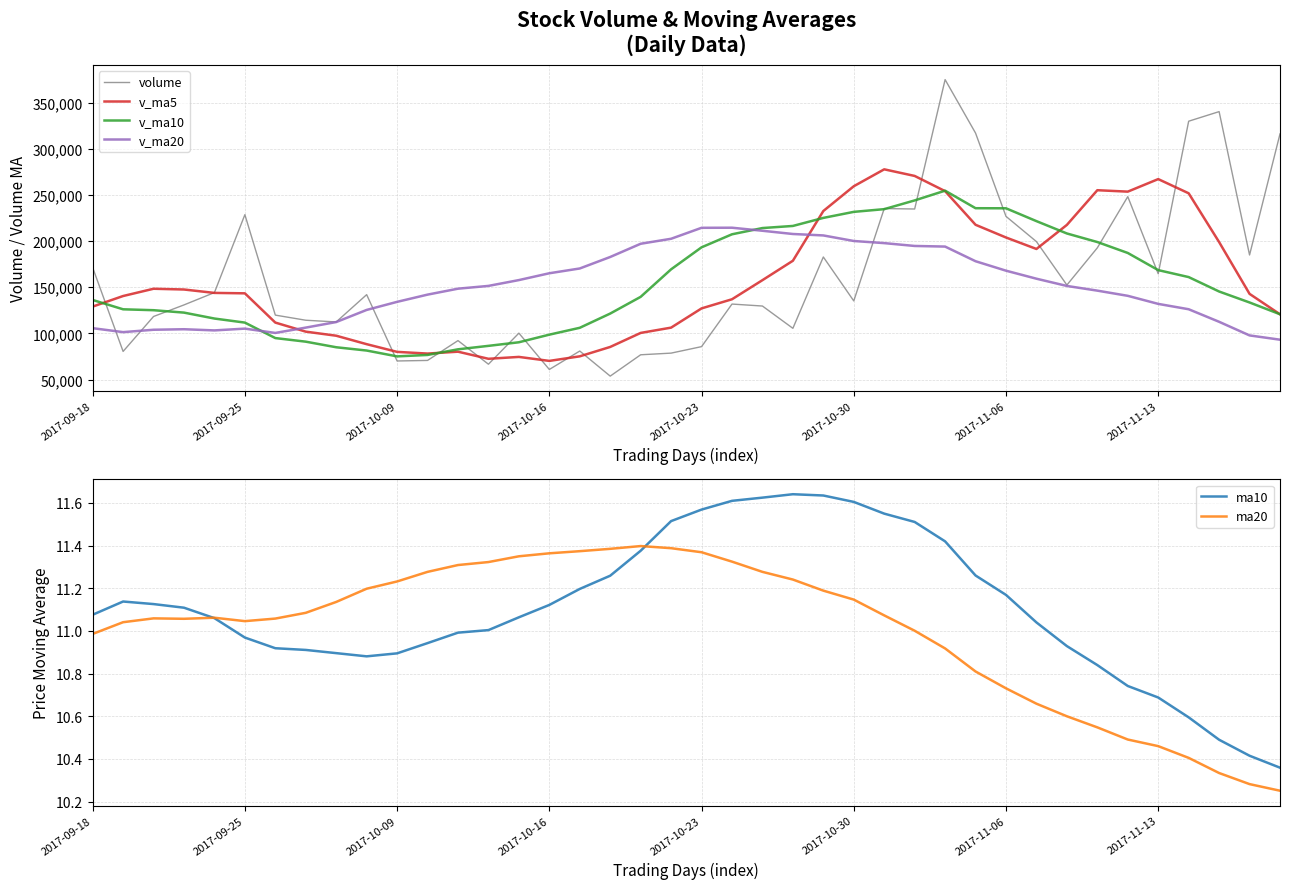

What is the highest value of the v_ma10 series?

254575.3